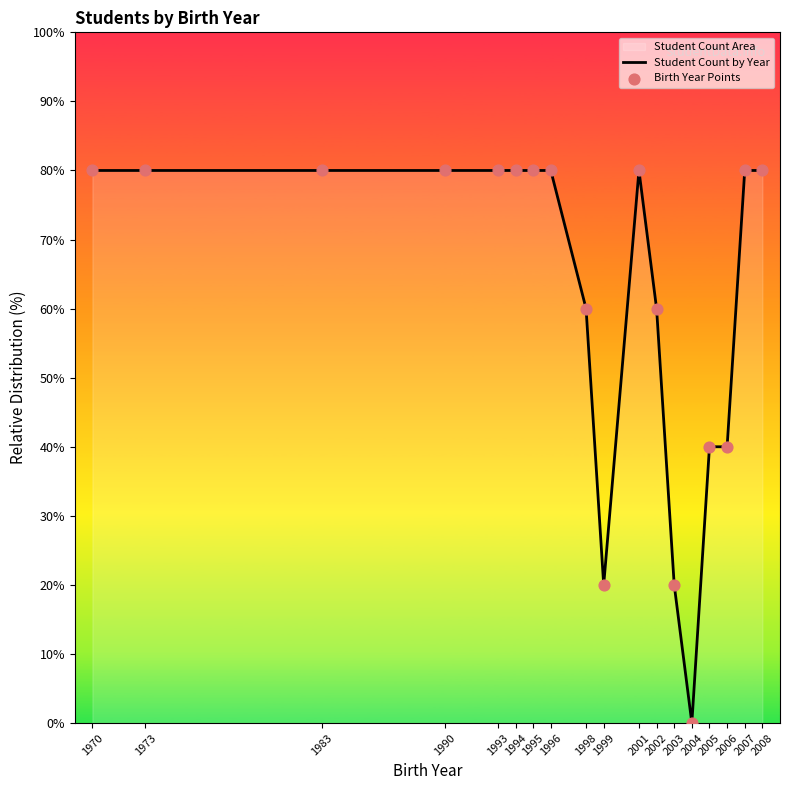

Which series has the largest Y range (max minus min)?

Student Count by Year